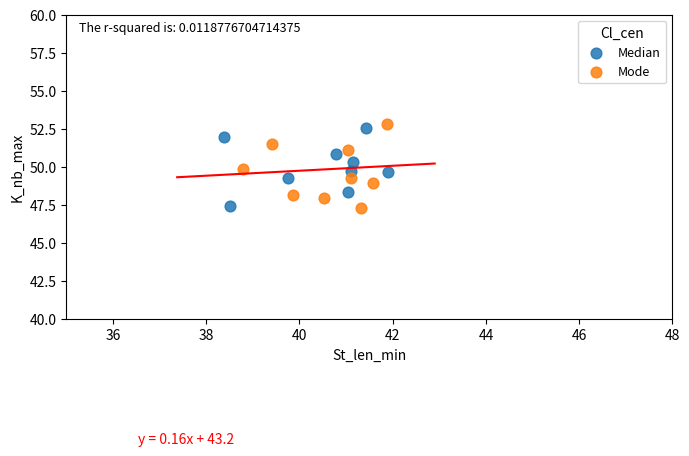

Which series has the widest spread of Y values?

Mode